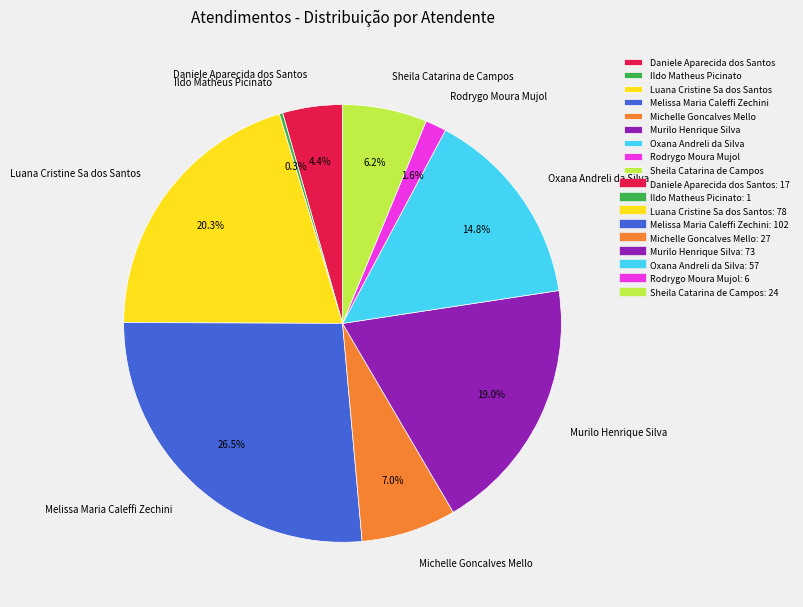

What is the largest slice in the pie chart?

Melissa Maria Caleffi Zechini